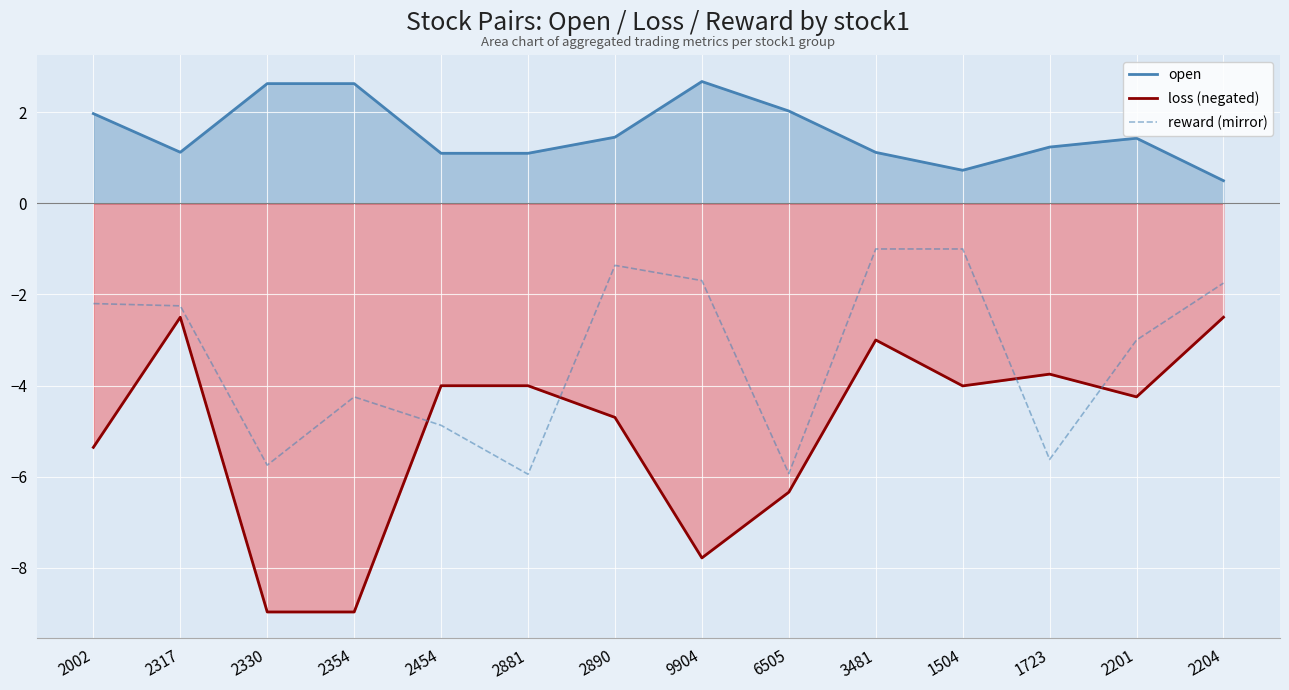

Reading left to right, list all the values displayed in this chart.

open: 2.0	1.1	2.6	2.6	1.1	1.1	1.5	2.7	2.0	1.1	0.7	1.2	1.4	0.5
loss (negated): -5.4	-2.5	-9.0	-9.0	-4.0	-4.0	-4.7	-7.8	-6.3	-3.0	-4.0	-3.8	-4.2	-2.5
reward (mirror): -2.2	-2.2	-5.8	-4.2	-4.9	-5.9	-1.4	-1.7	-5.9	-1.0	-1.0	-5.6	-3.0	-1.8